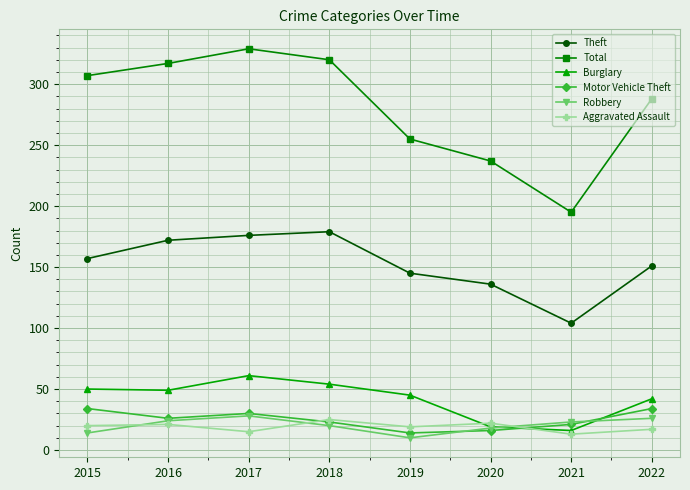

What is the total value across all series at 2015?

582